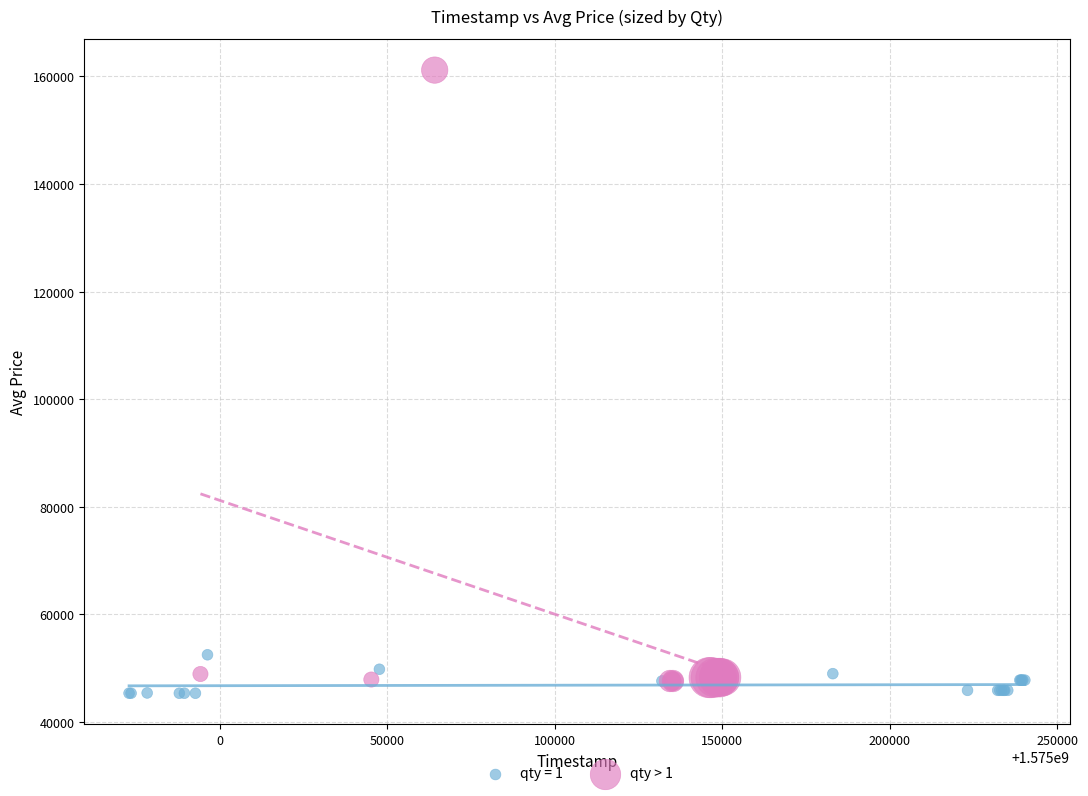

Which series has the largest Y range (max minus min)?

qty > 1